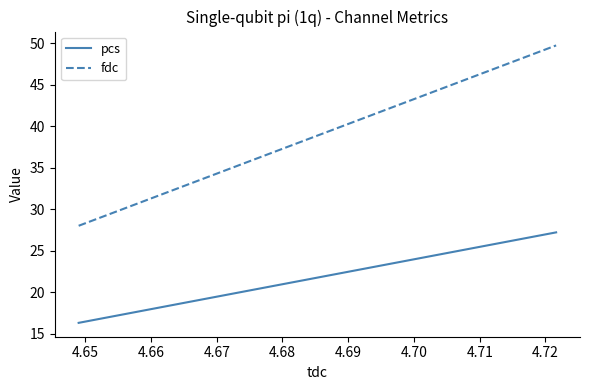

List the series in order of their overall mean, highest first.

fdc, pcs